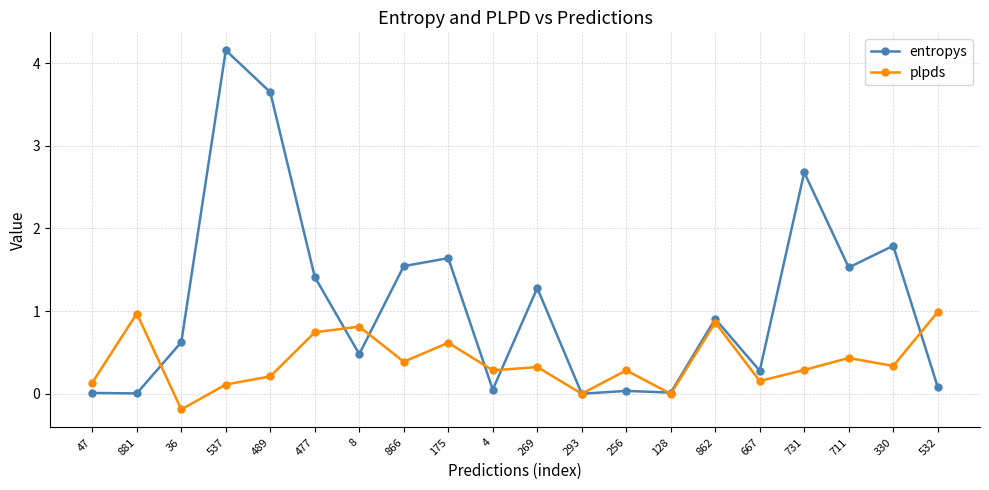

Is it true that entropys equals 0.6 at 36?

True